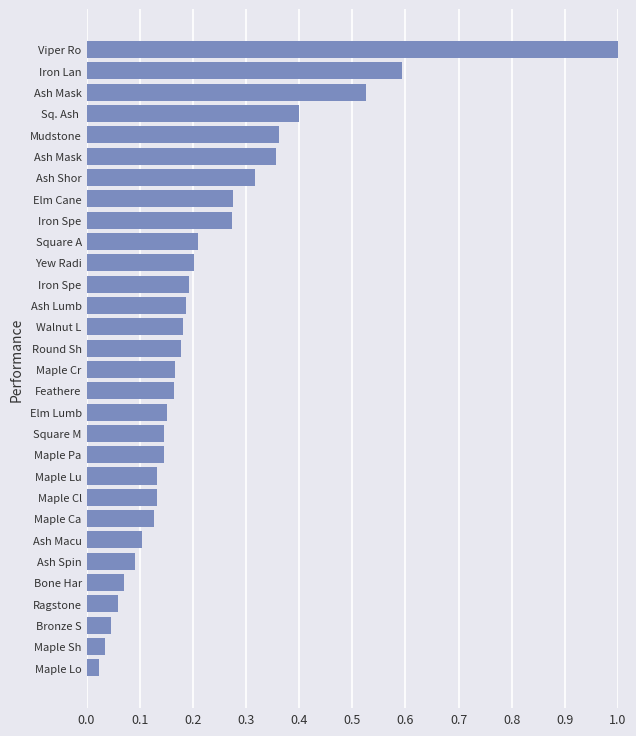

How many distinct data groups are displayed?

1